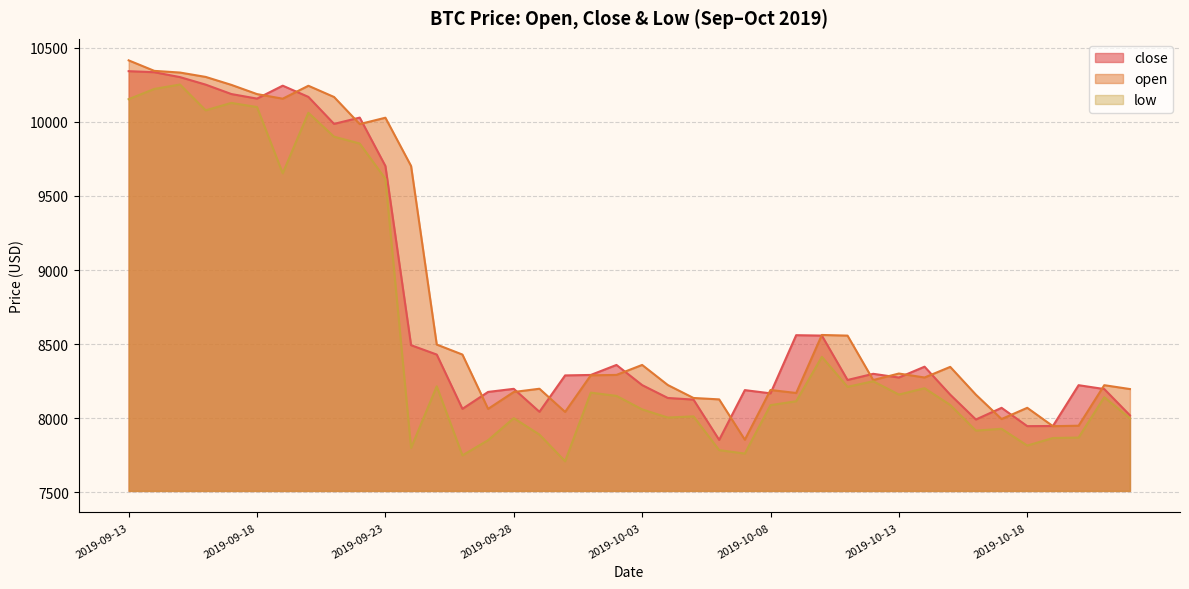

What is the difference between the highest and lowest values at 2019-09-29?

309.4